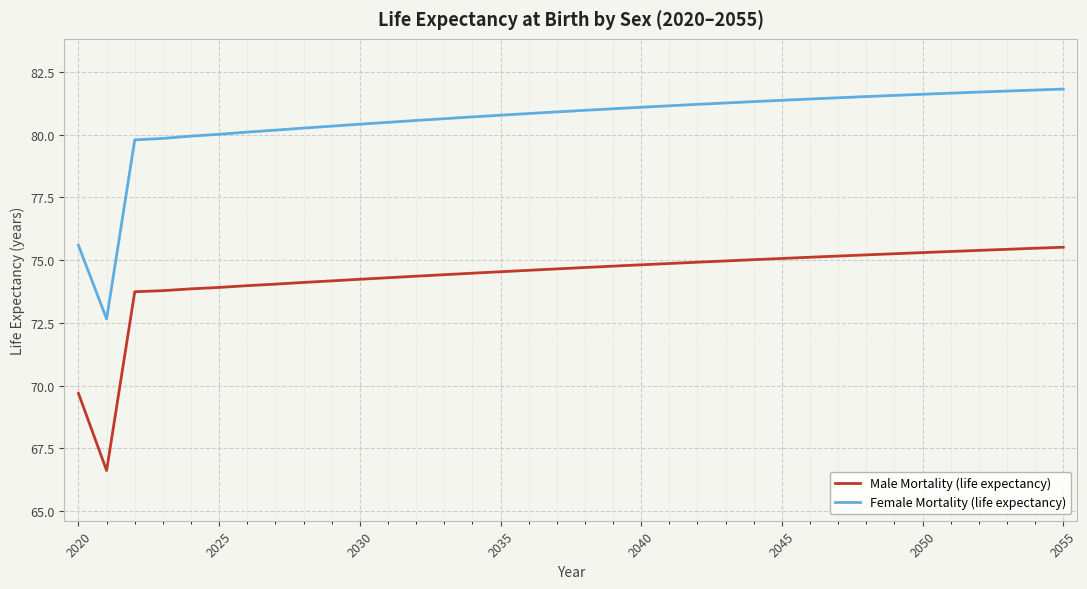

Rank the series by their maximum value, from lowest to highest.

Male Mortality (life expectancy), Female Mortality (life expectancy)